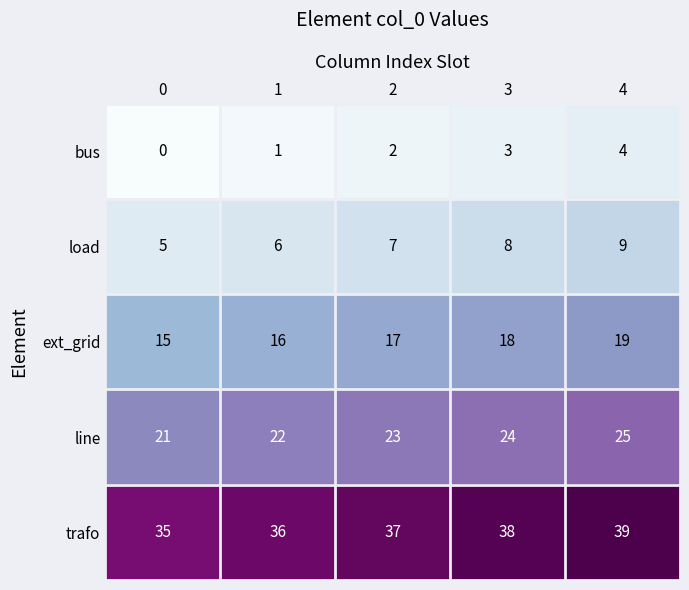

At which category is the sum across all series the highest?

4